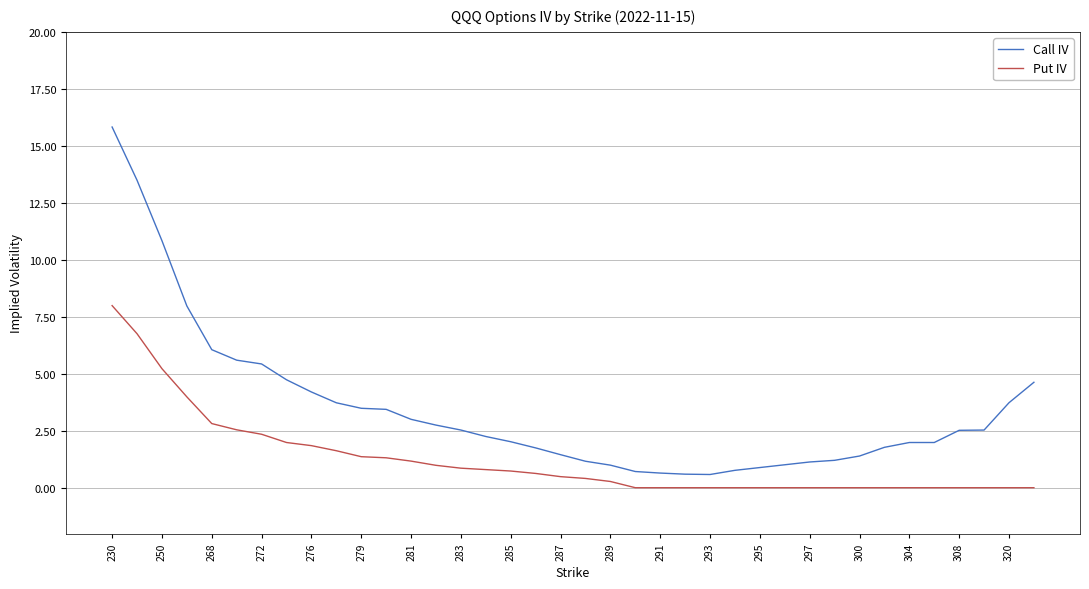

Count the number of data series in this chart.

2